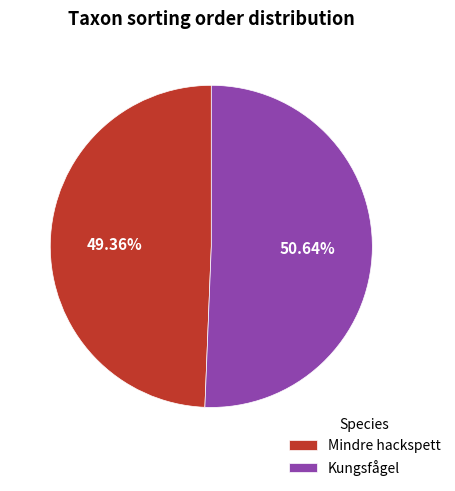

To the nearest percent, what percentage of the pie is Mindre hackspett?

49%